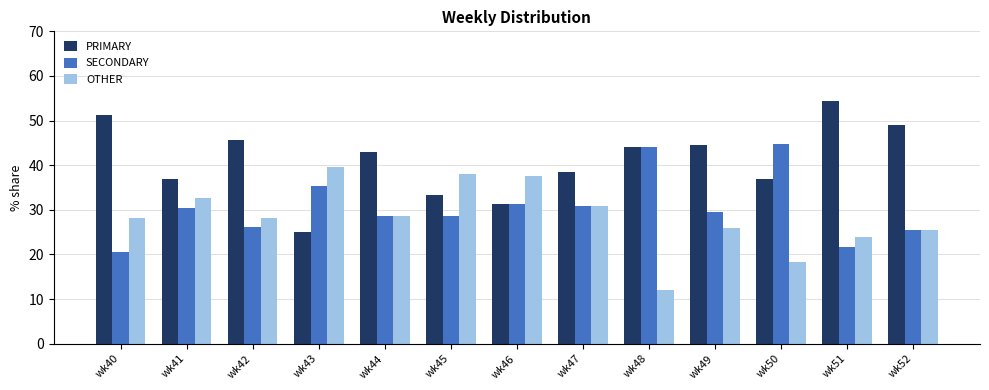

What are all the series names shown in the legend?

PRIMARY, SECONDARY, OTHER